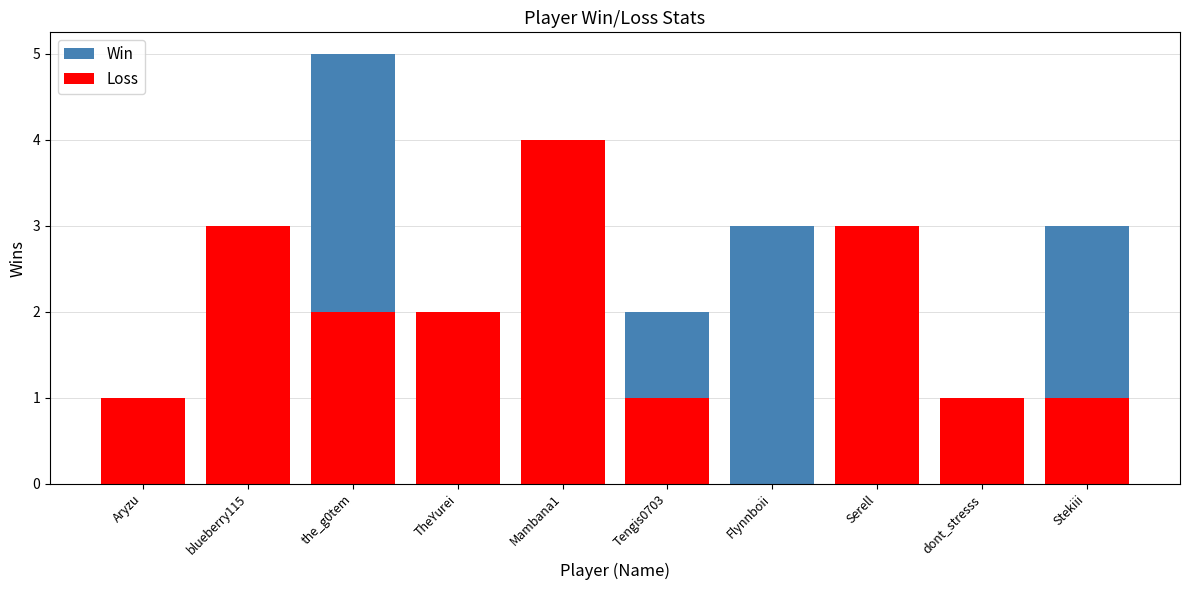

What are all the series names shown in the legend?

Win, Loss